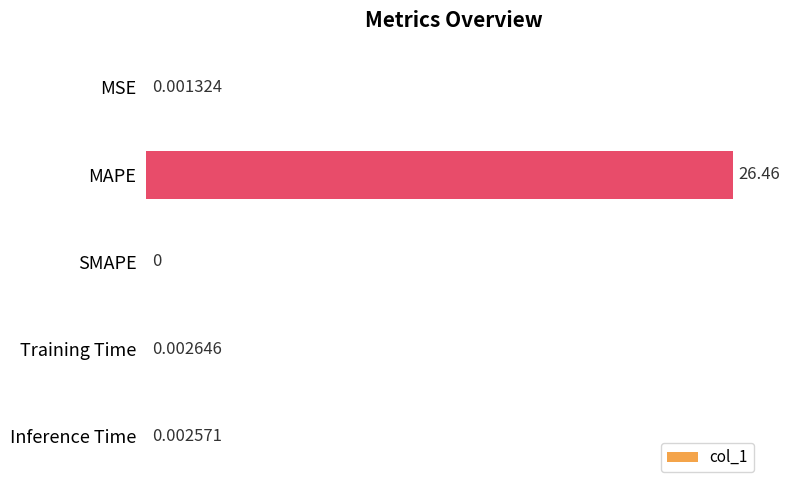

Which has a higher value, MSE or Training Time?

Training Time